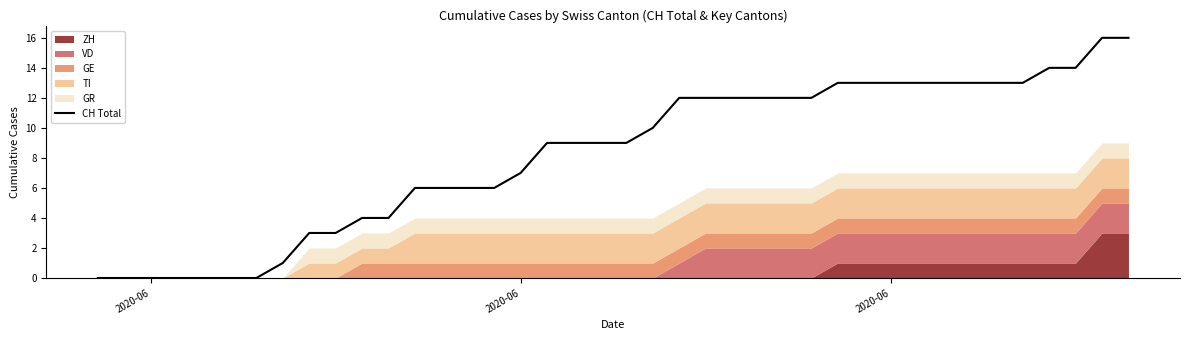

True or false: the data shows 6 at 11.

False